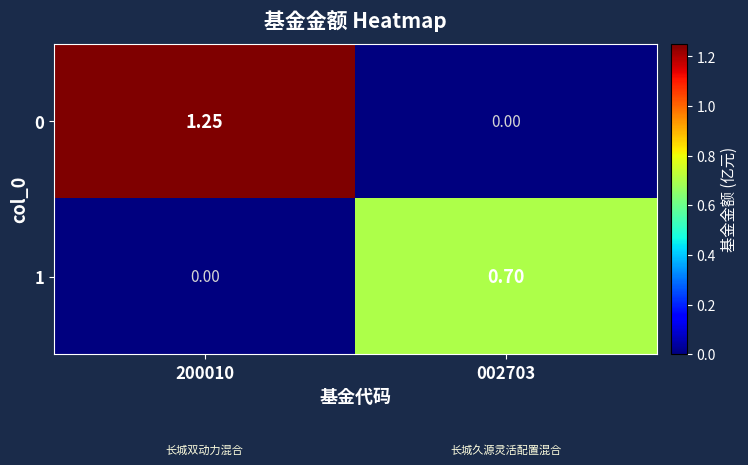

What is the difference between the highest and lowest values at 002703?

0.7